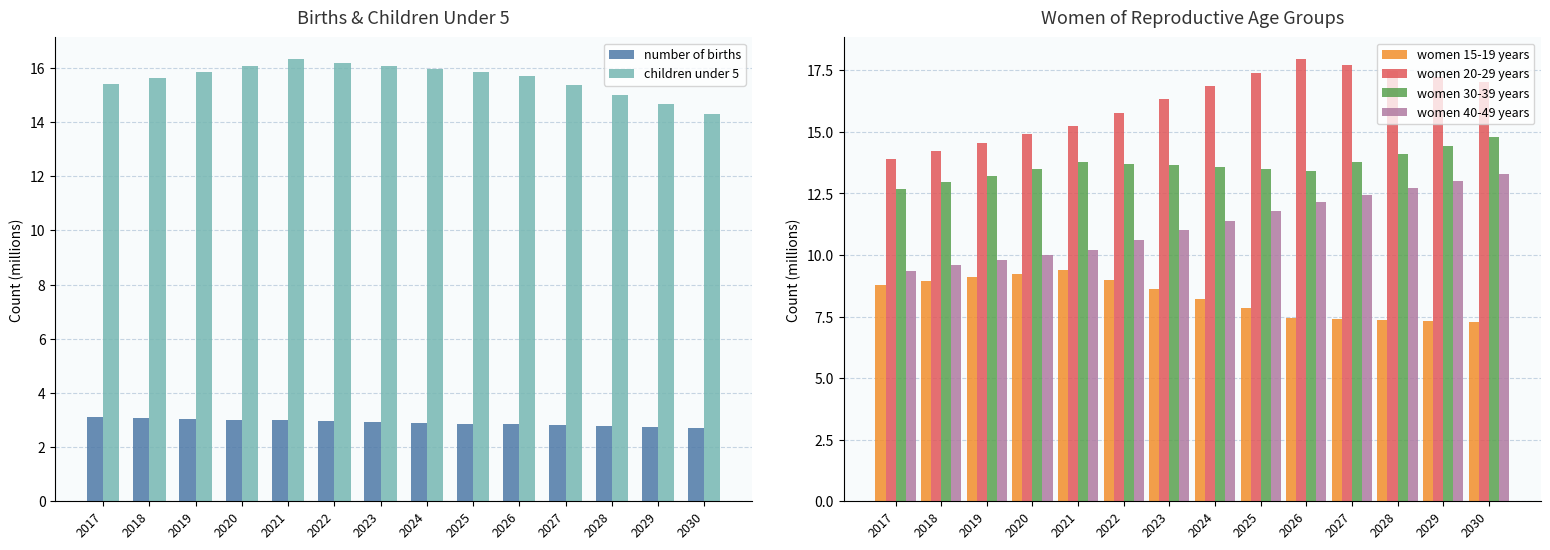

How many data points in women 20-29 years are less than 16?

6